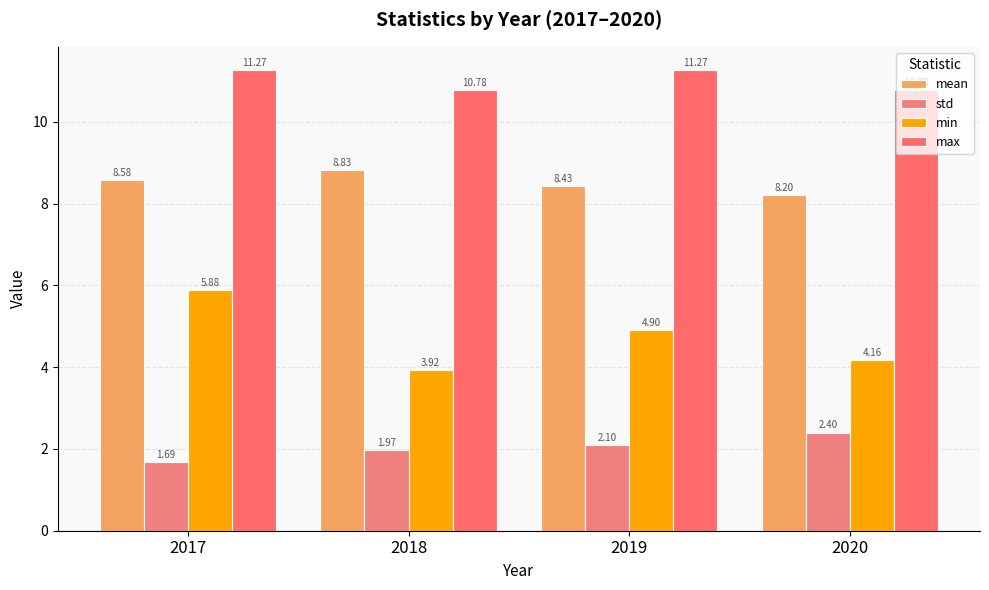

How many bars are there in total?

16